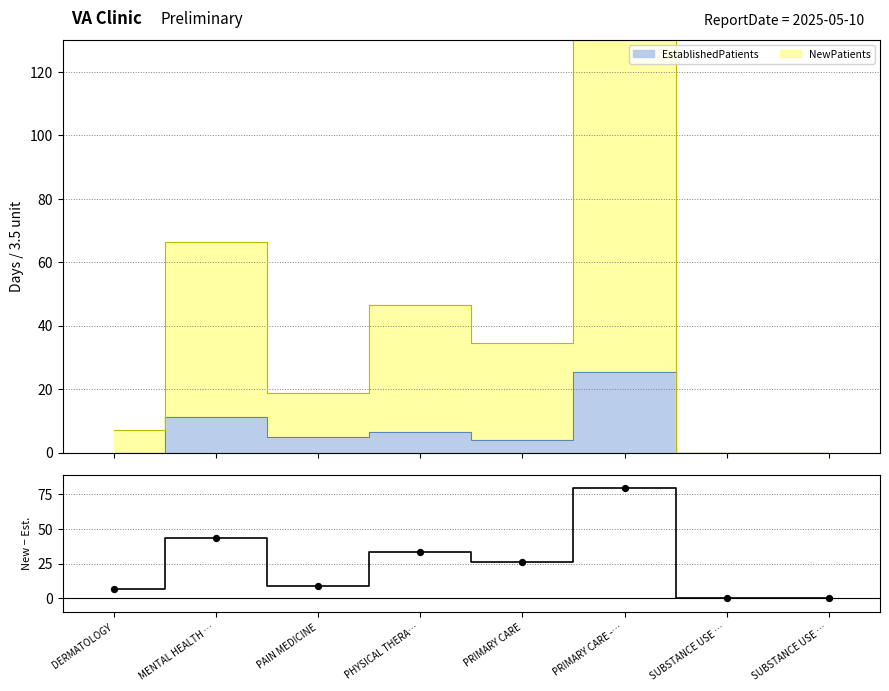

Which has a higher value, DERMATOLOGY or PRIMARY CARE?

PRIMARY CARE